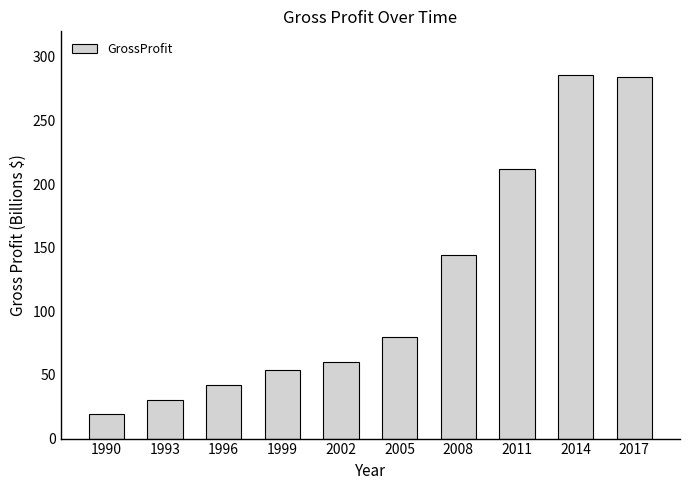

What is the difference between the maximum and minimum values?

265.8